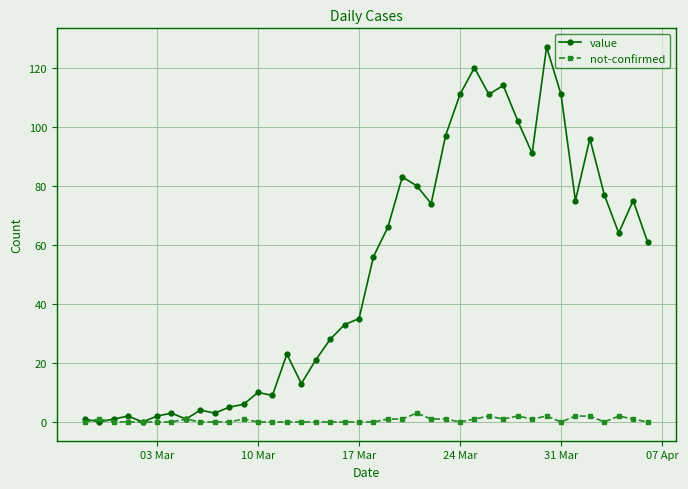

List the series in order of their overall mean, lowest first.

not-confirmed, value